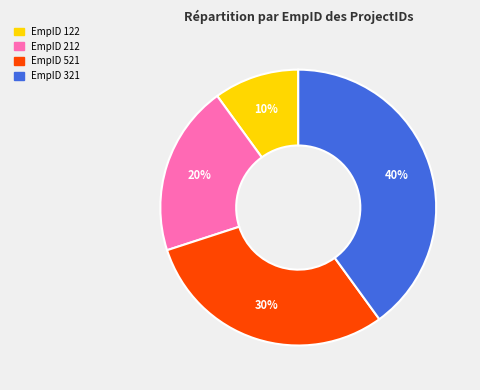

To the nearest percent, what is the average slice percentage?

25%